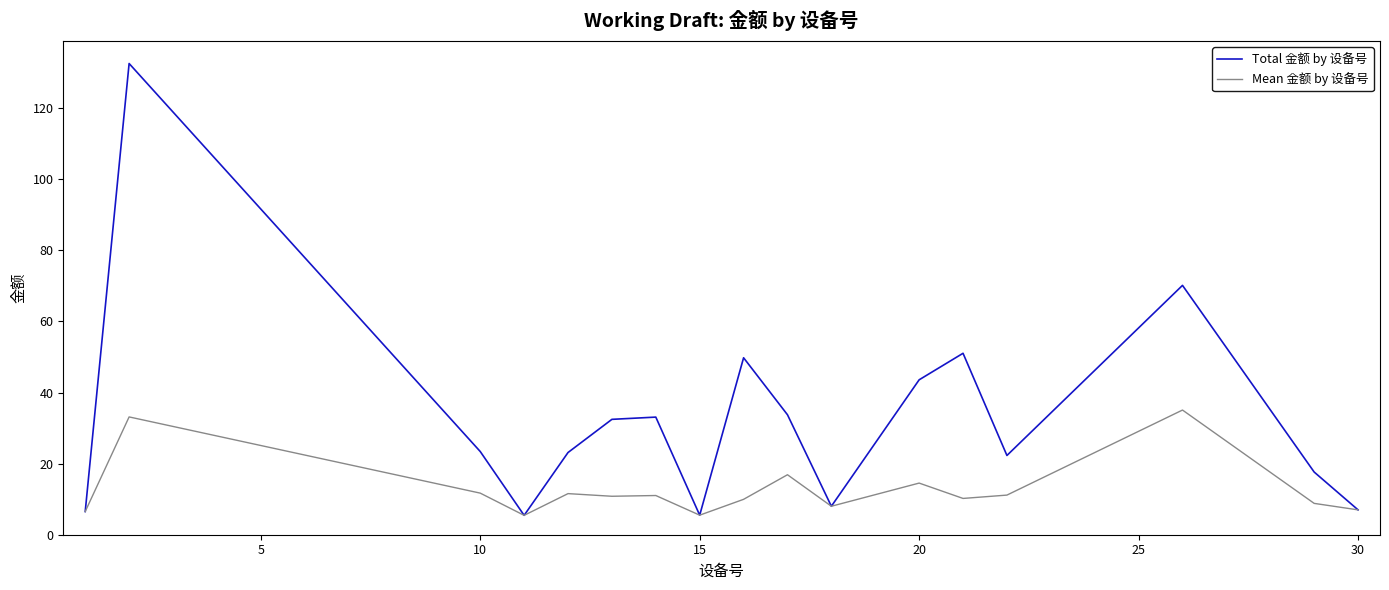

List the series in order of their overall mean, highest first.

Total 金额 by 设备号, Mean 金额 by 设备号